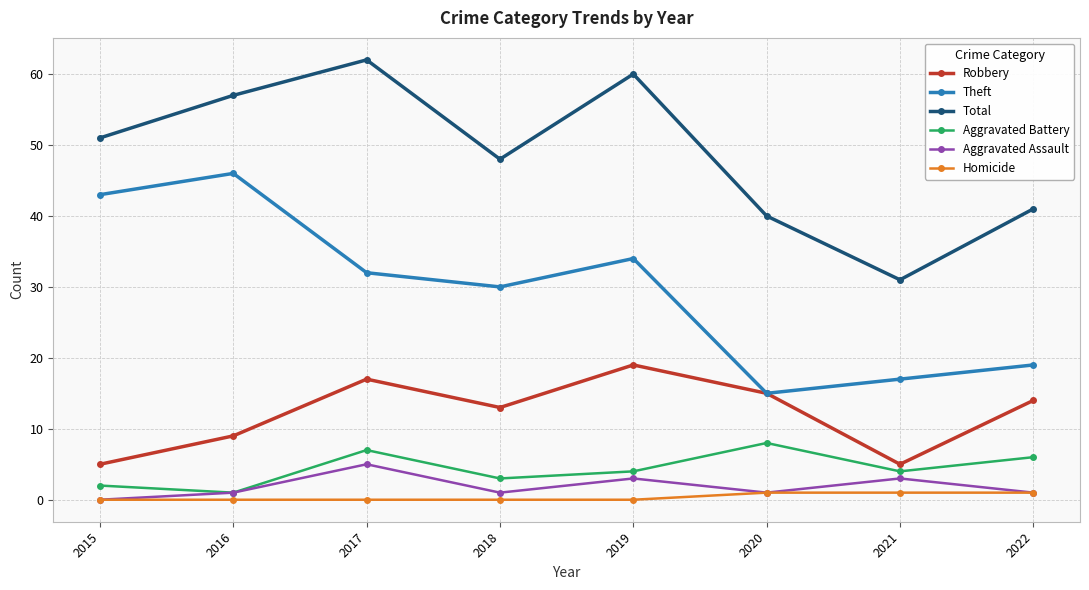

Does the chart display data point markers on the line(s)?

Yes